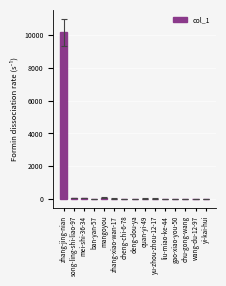

The value at zhang-jing-nian is 4513. True or false?

False